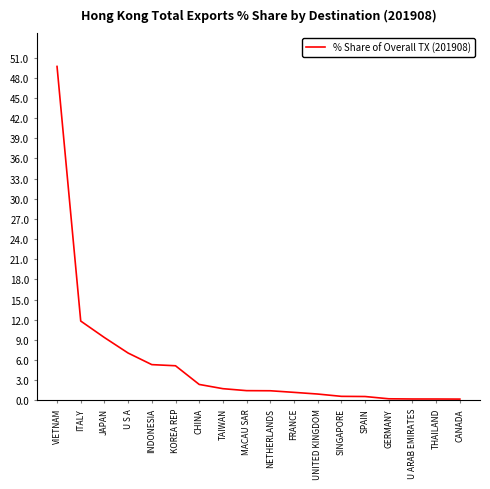

What is the minimum value shown in the chart?

0.2